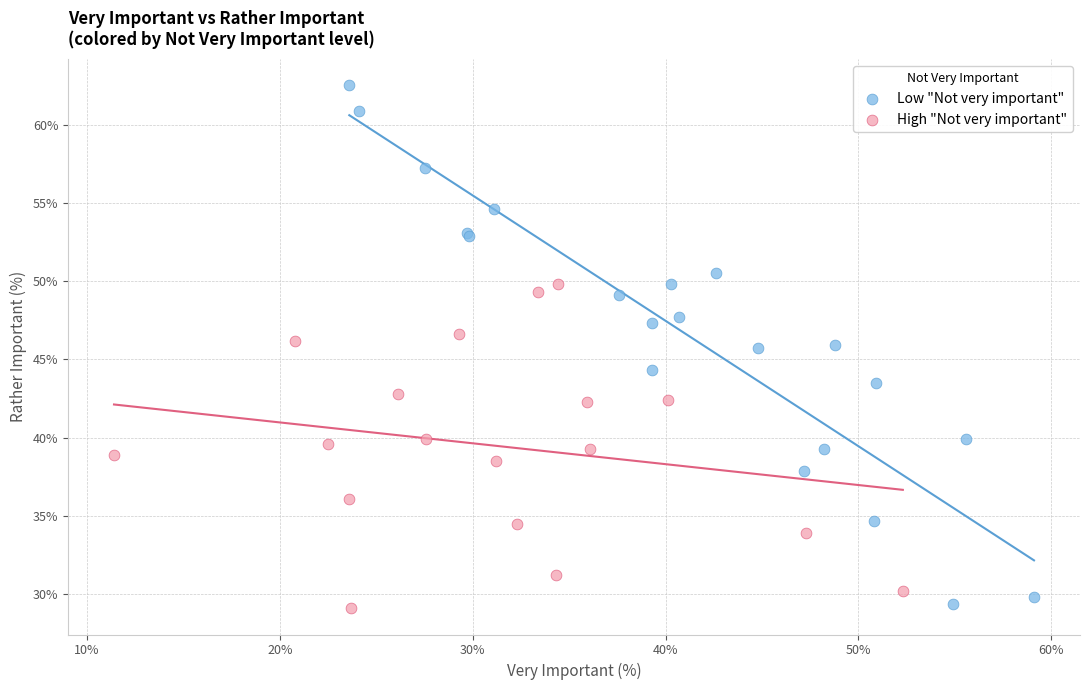

Which series contains the lowest Y value?

High "Not very important"